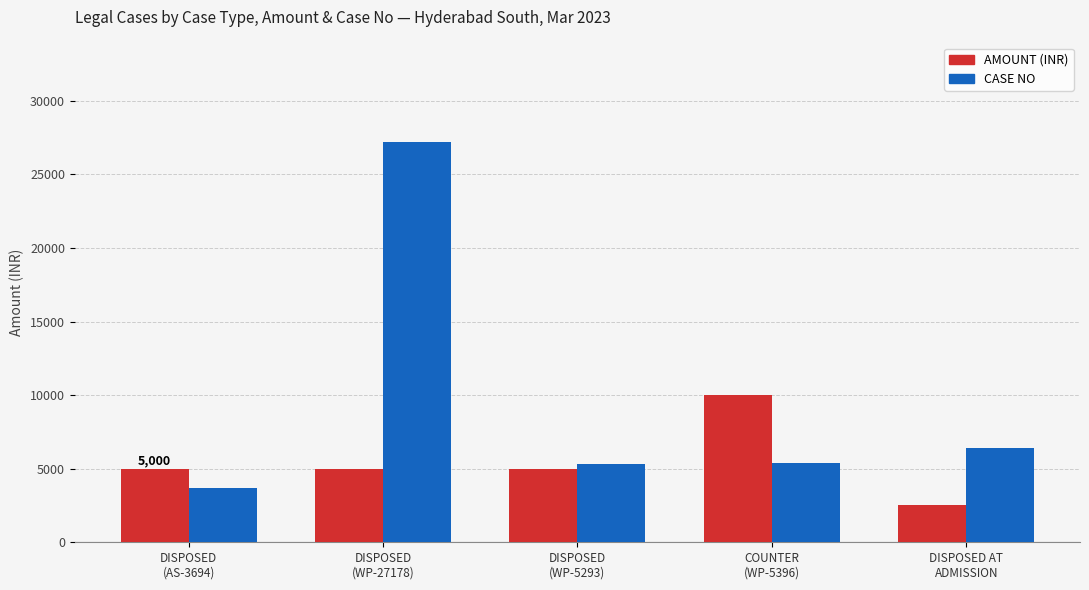

How many bars are there in each group?

2